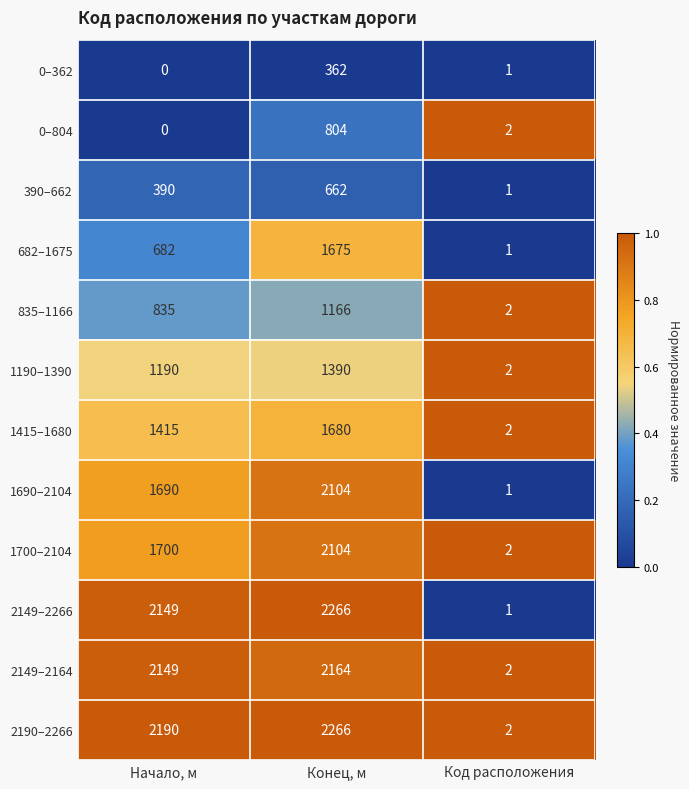

Read the 1190–1390 value at Конец, м, to the nearest 100.

1400